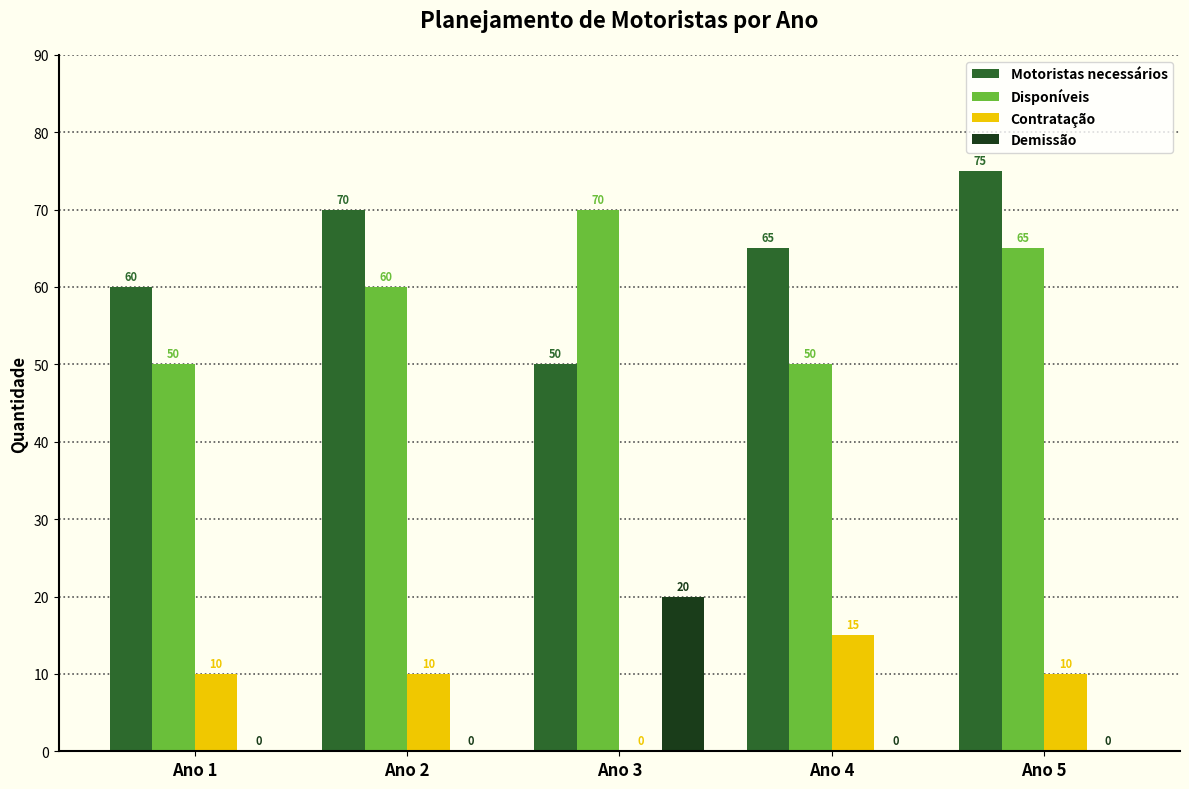

Is it true that Motoristas necessários equals 96 at Ano 1?

False